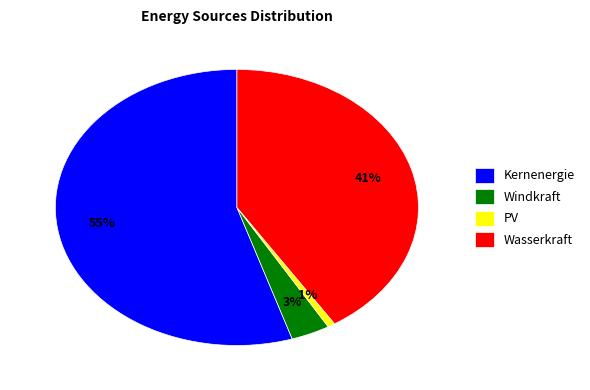

Is there any slice that represents more than half of the pie?

Yes